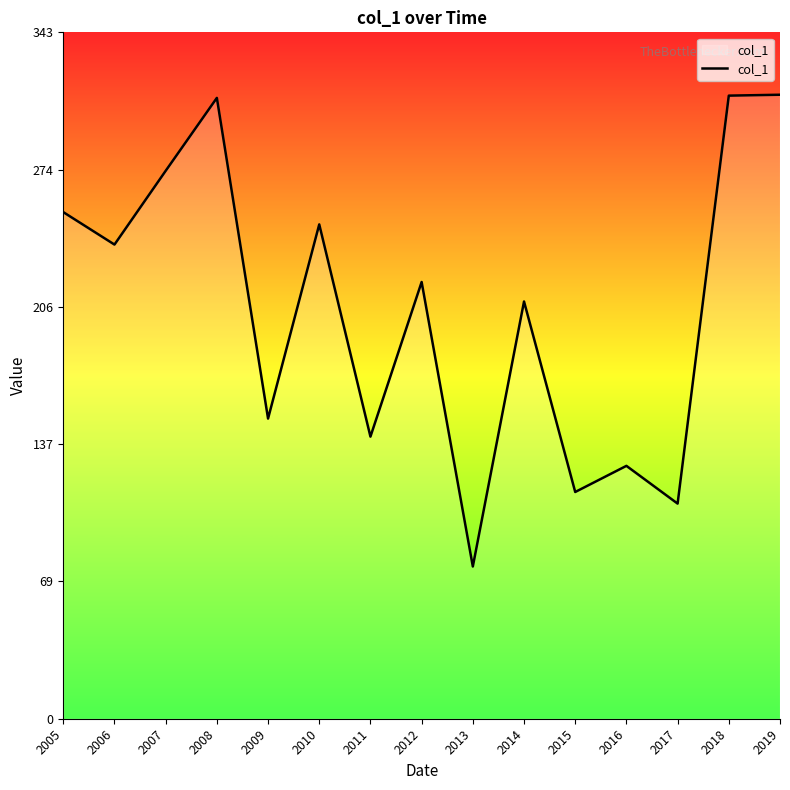

Which category has the lowest value across all series?

2013